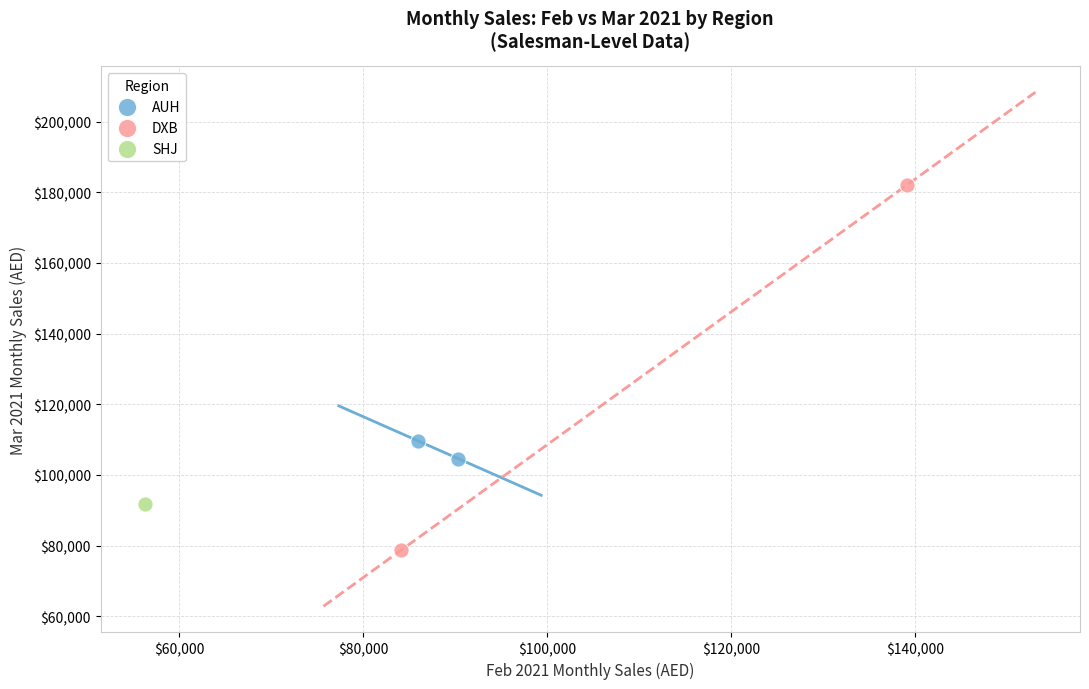

Which series reaches the minimum Y coordinate?

DXB